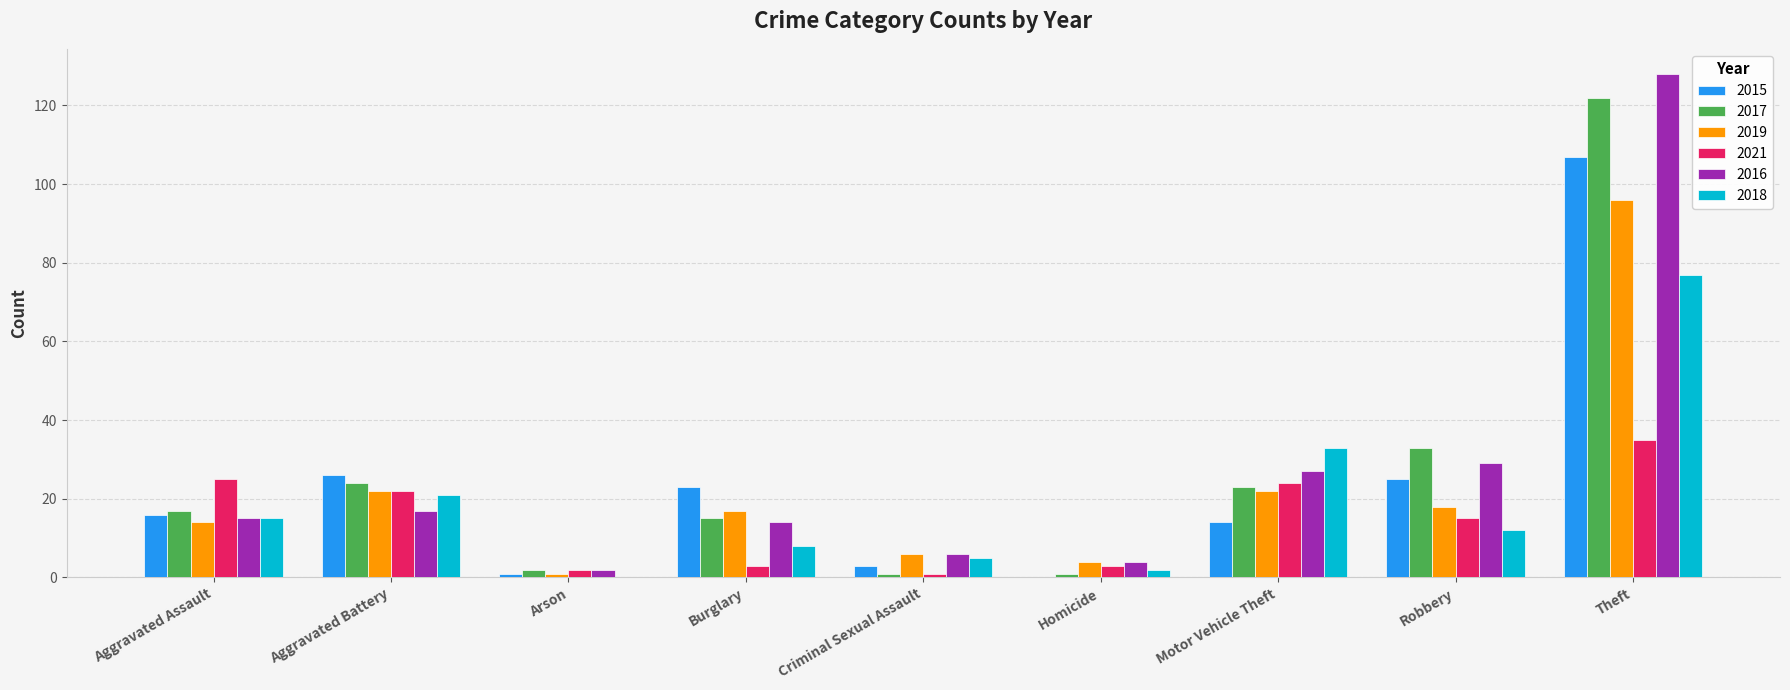

What is the difference between the 2016 values at Arson and Robbery?

27